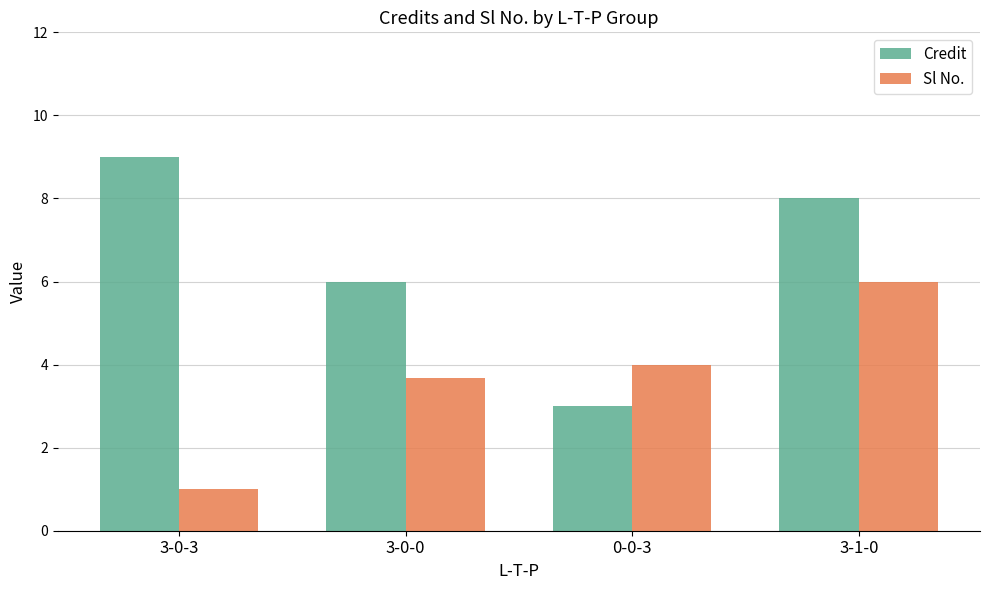

What is the difference between the maximum and minimum values in the Credit series?

6.0